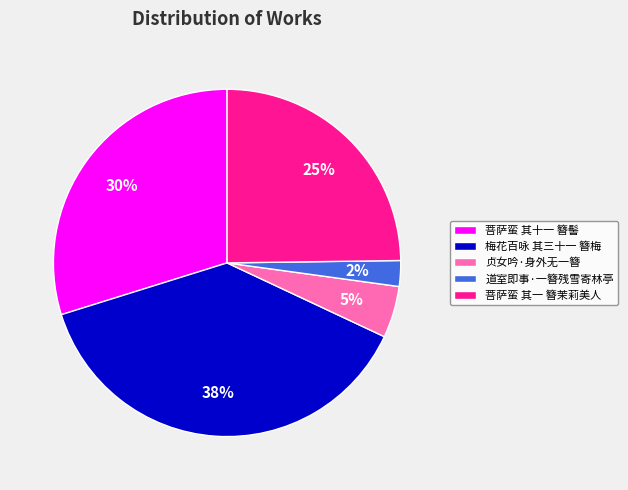

Rank the categories by value from lowest to highest.

道室即事·一簪残雪寄林亭, 贞女吟·身外无一簪, 菩萨蛮 其一 簪茉莉美人, 菩萨蛮 其十一 簪髻, 梅花百咏 其三十一 簪梅